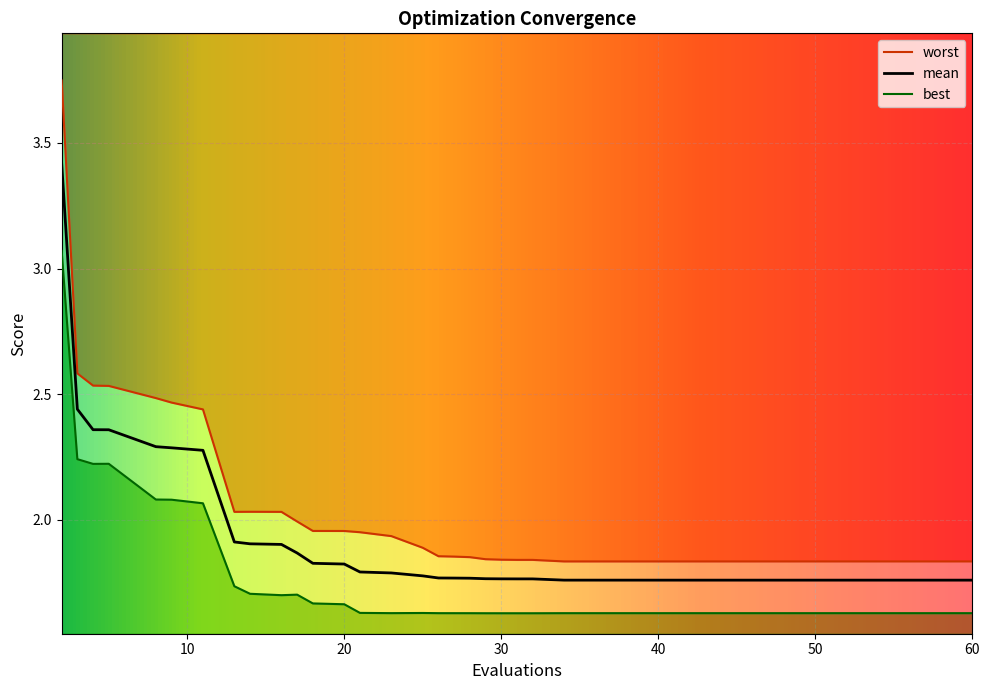

What are all the series names shown in the legend?

mean, best, worst